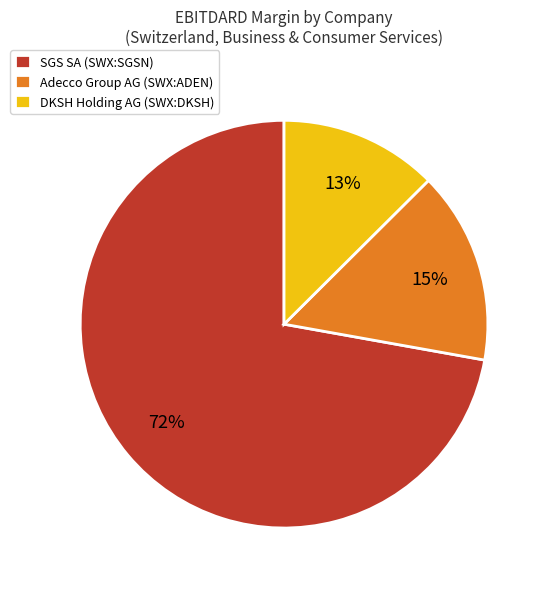

To the nearest percent, what is the combined percentage of DKSH Holding AG (SWX:DKSH) and SGS SA (SWX:SGSN)?

85%